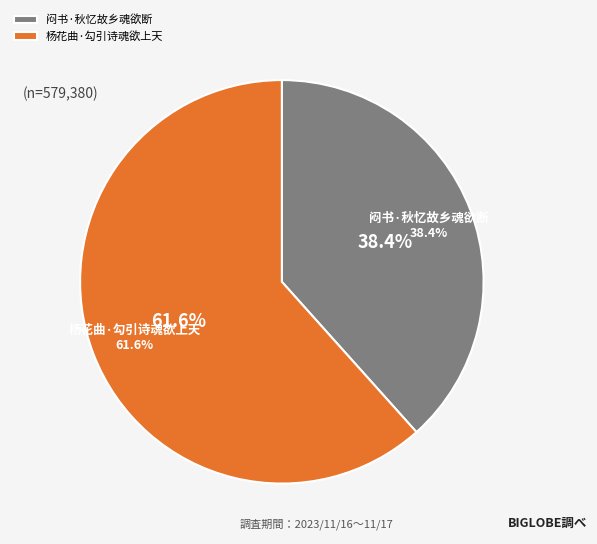

How much of the chart is everything except 闷书·秋忆故乡魂欲断?

61.6%